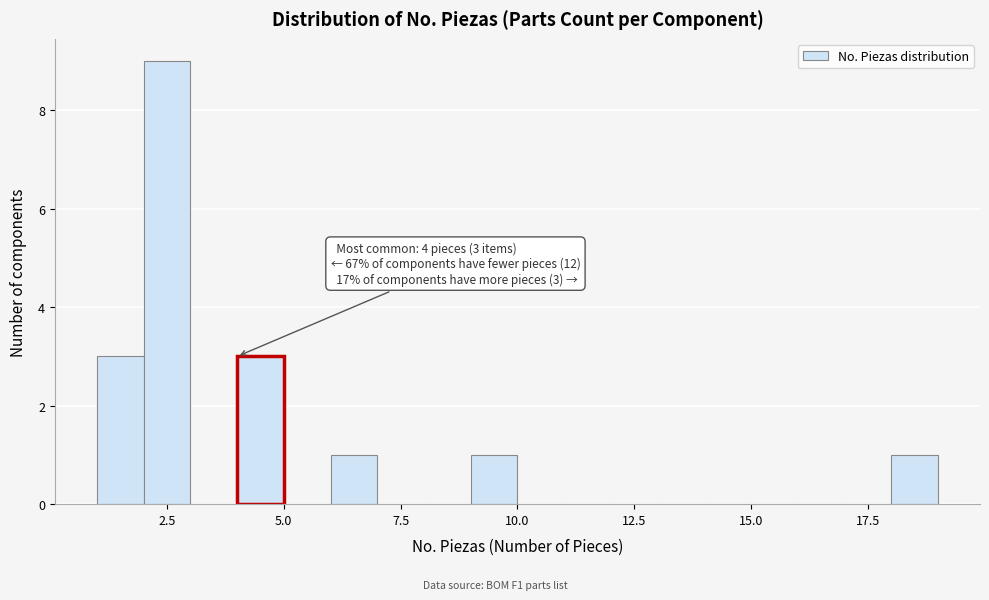

Around what value on the x-axis is the tallest bar? Give the approximate position of its centre, as read against the axis.

2.5